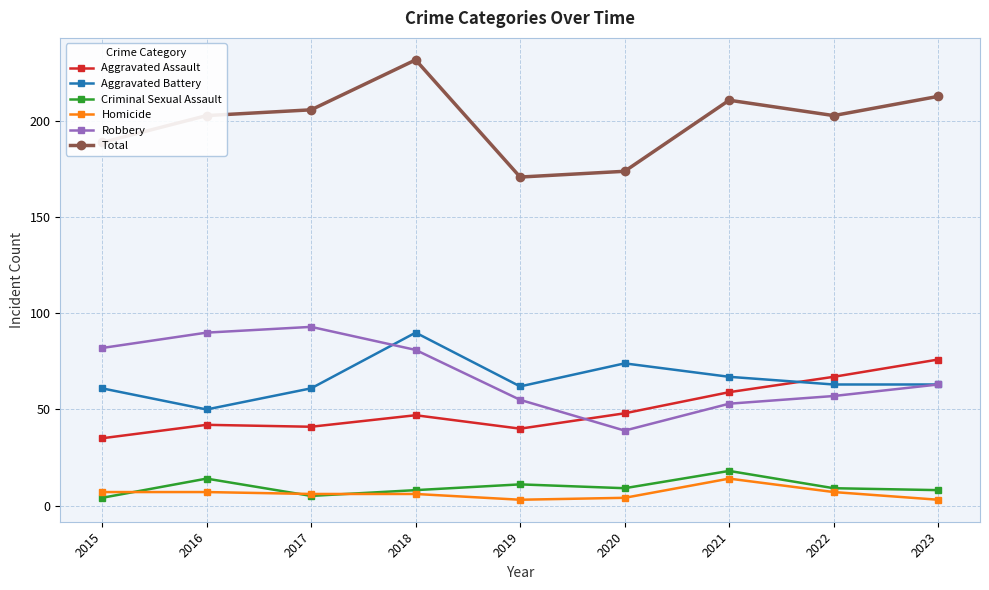

True or false: Criminal Sexual Assault has a value of 5 at 2017.

True